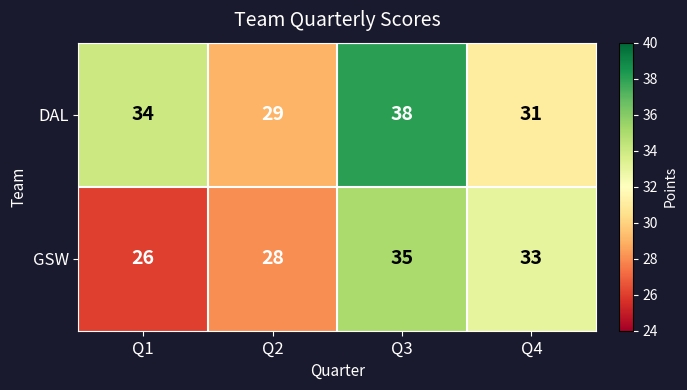

What is the difference between the second highest and second lowest values in the DAL series?

3